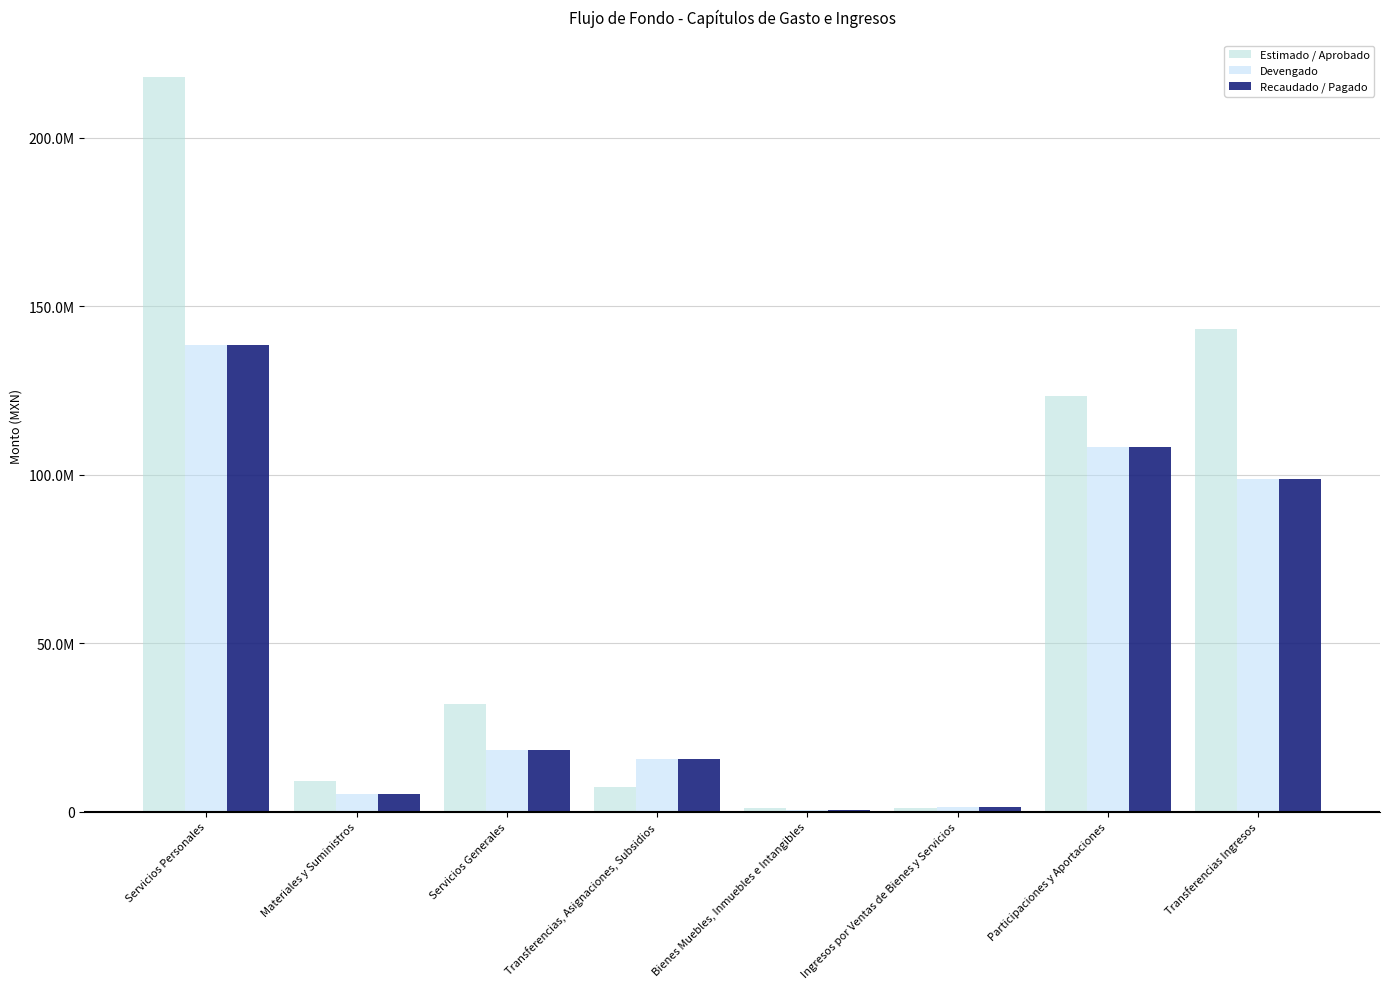

What is the maximum value shown in the chart?

218067165.1